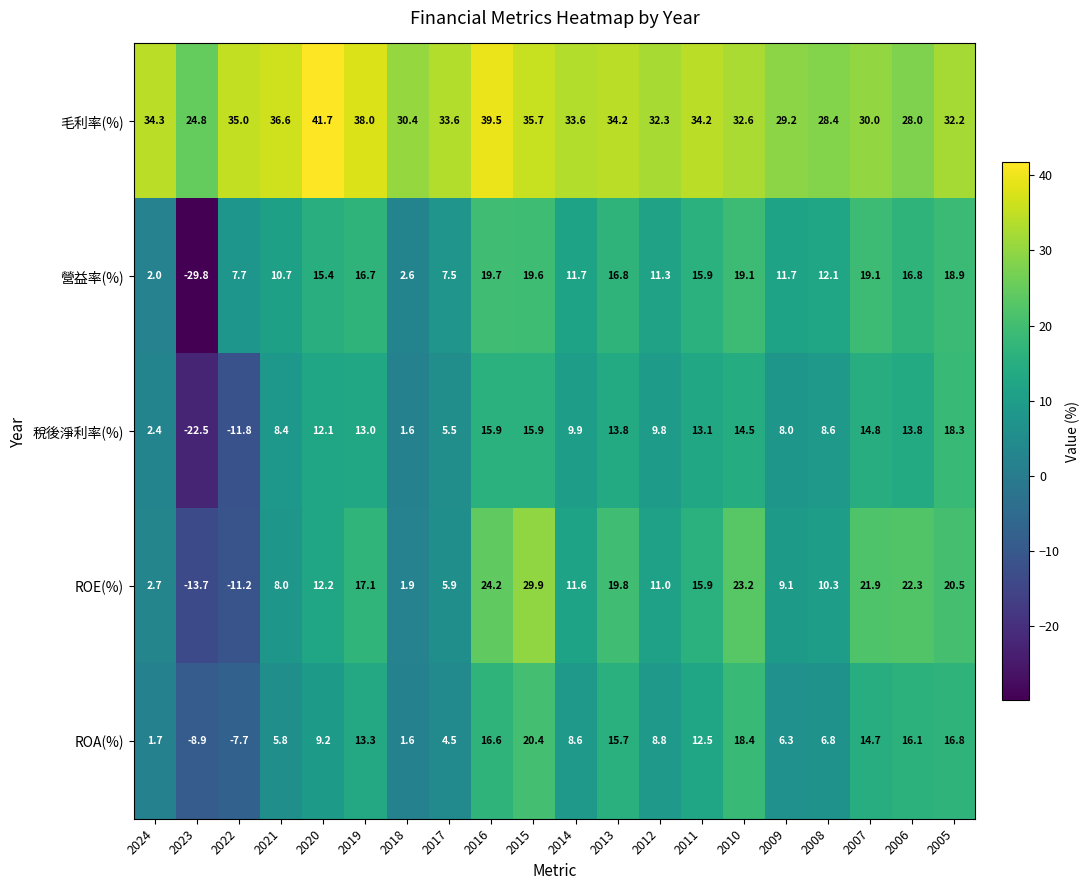

Where does the ROE(%) series first go above 12?

2020